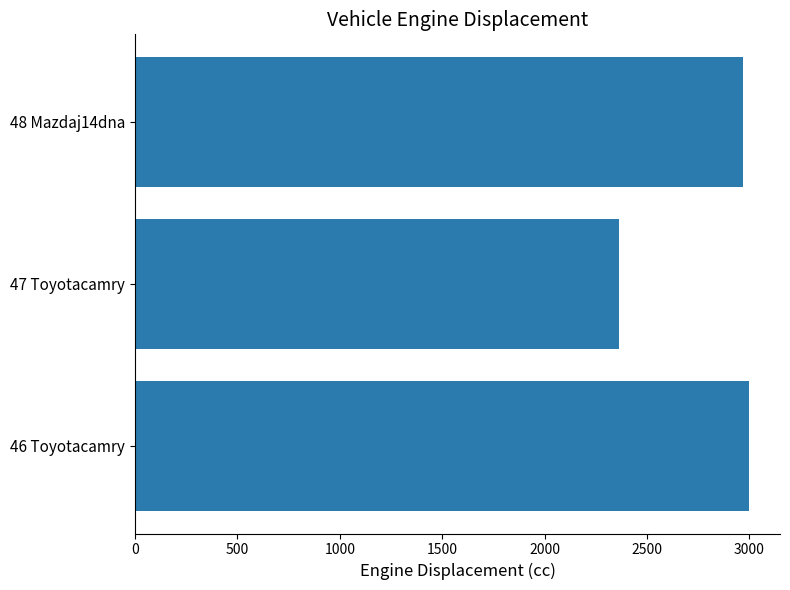

What is the change in value from 47 Toyotacamry to 48 Mazdaj14dna?

+605